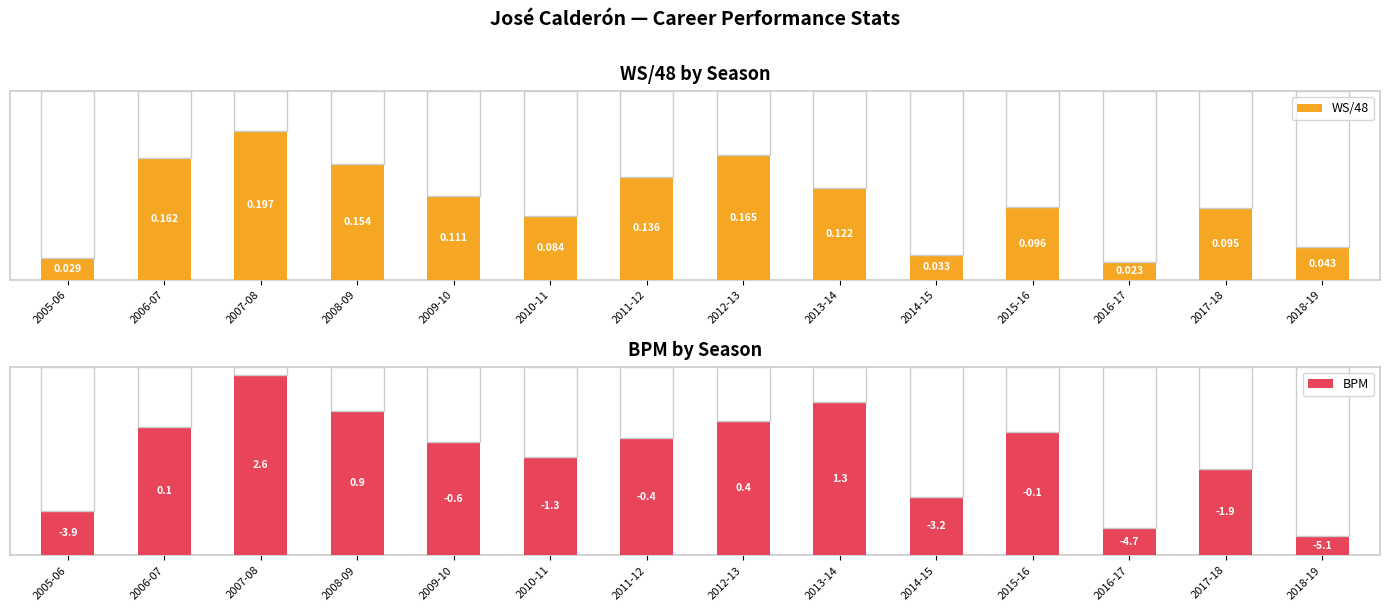

What position from the right is 2008-09?

11